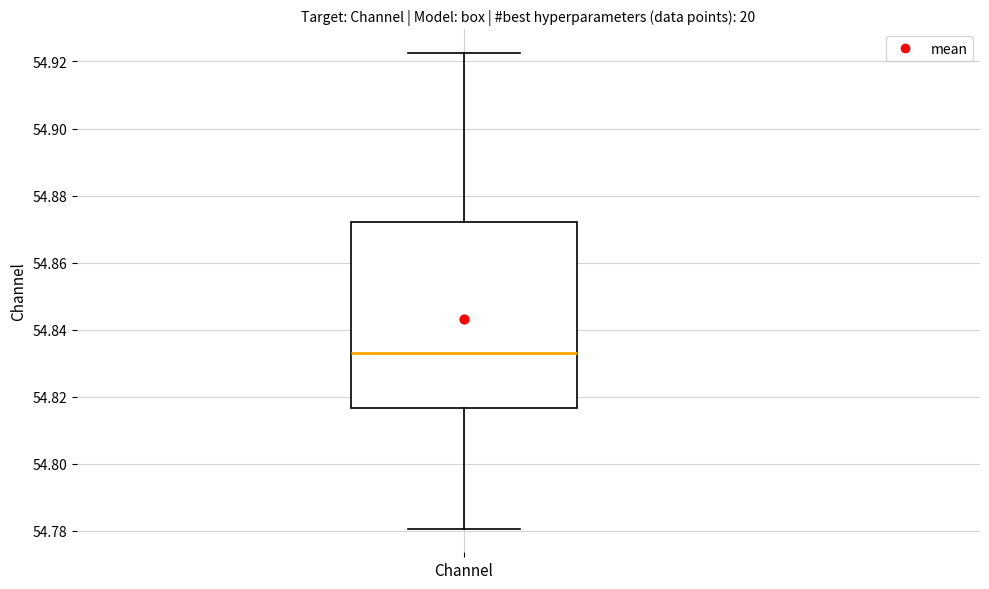

Where does the lower whisker of the box for Channel end on the y-axis? The values are not printed on the chart, so give them approximately, as read against the axis.

54.780